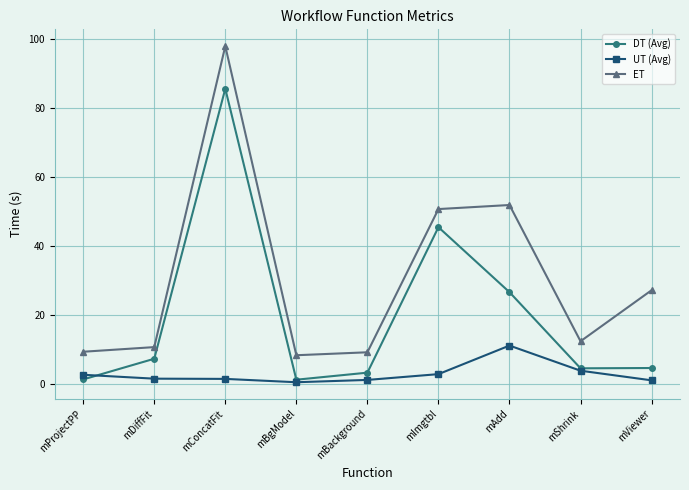

What is the label of the 3rd point from the left?

mConcatFit